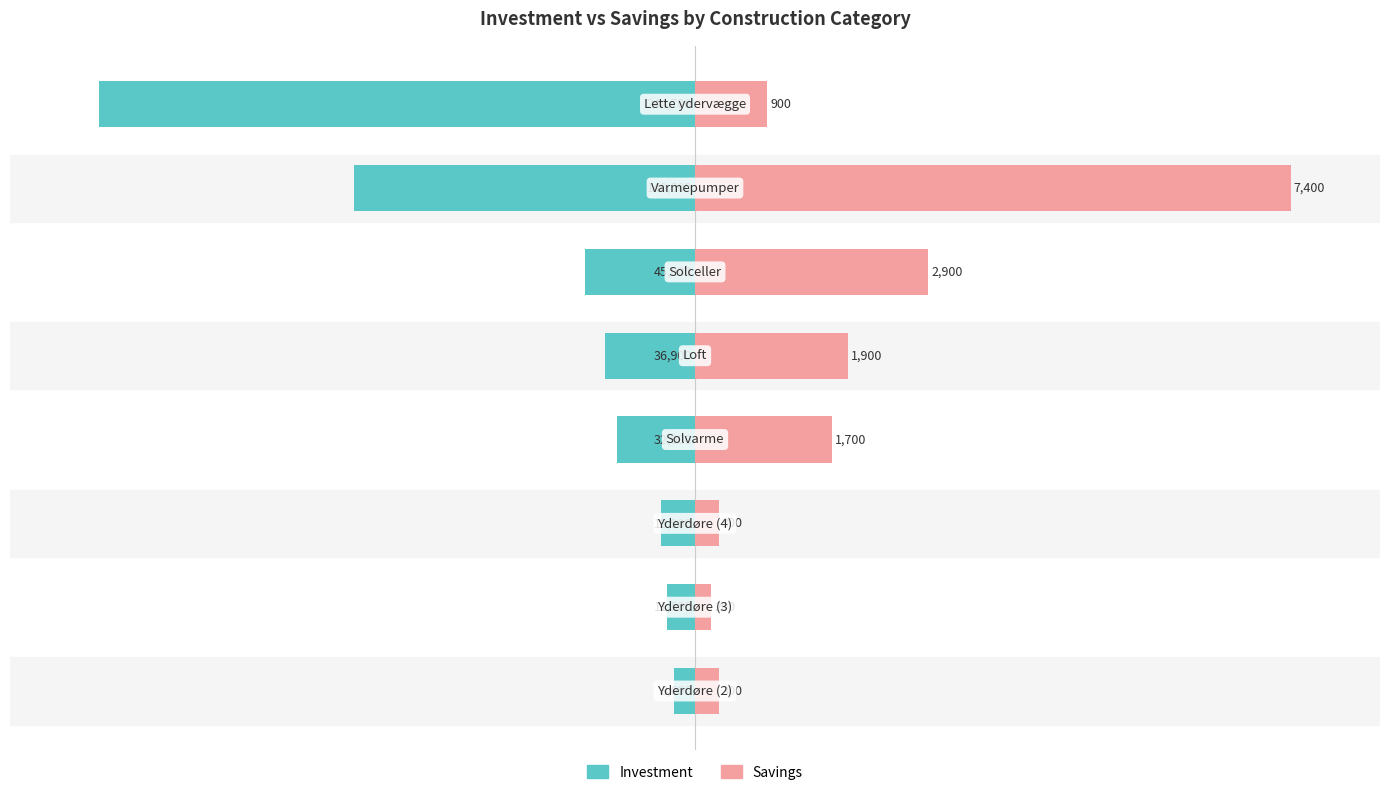

What is the smallest value displayed?

-100.0